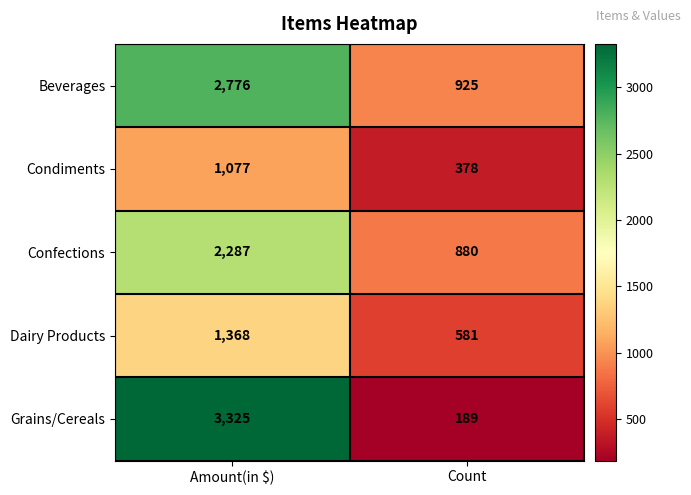

Which series has the largest total across all categories?

Beverages